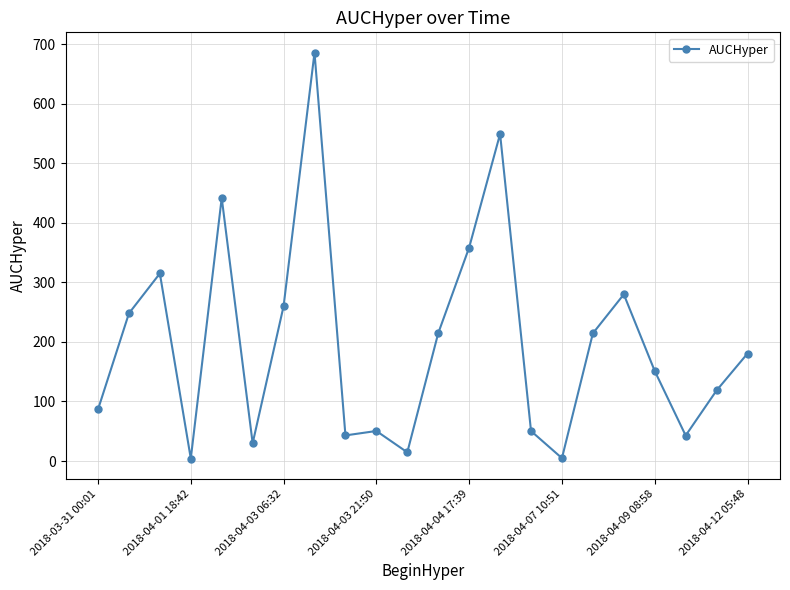

How many values exceed 180?

11